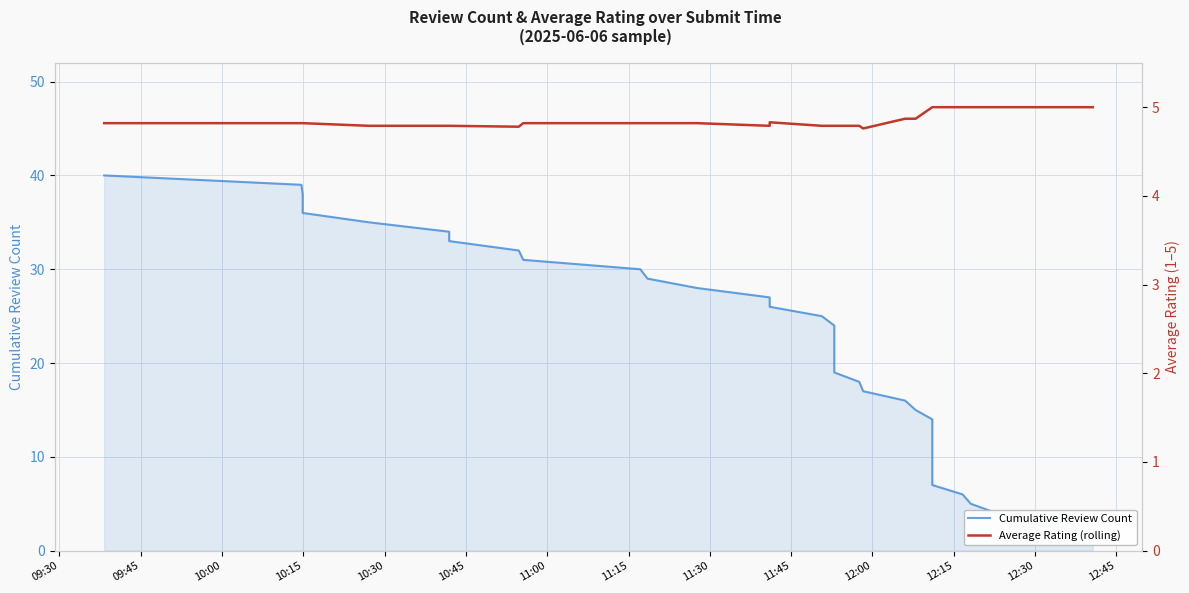

True or false: Average Rating (rolling) has a value of 3.3 at 11:30.

False